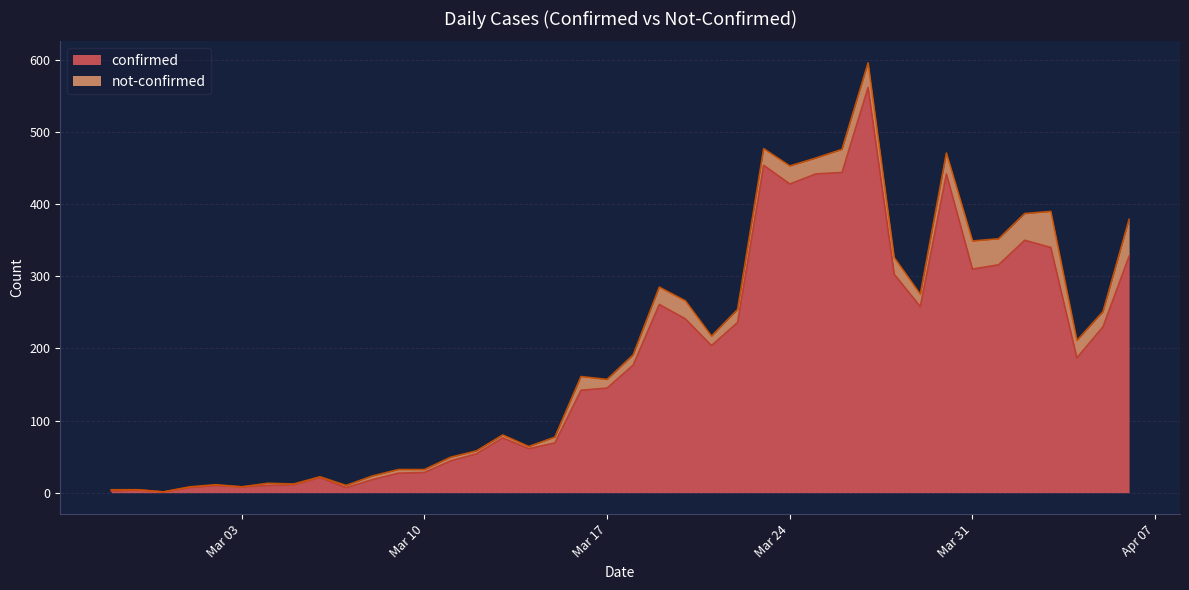

Read the value at 2020-03-19, to the nearest 10.

260